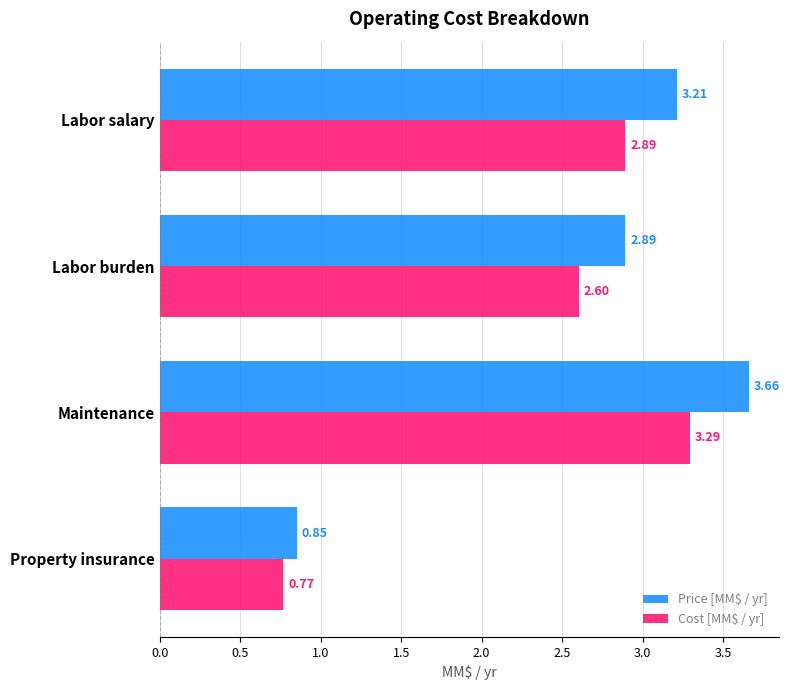

List the series in order of their peak value, highest first.

Price [MM$ / yr], Cost [MM$ / yr]